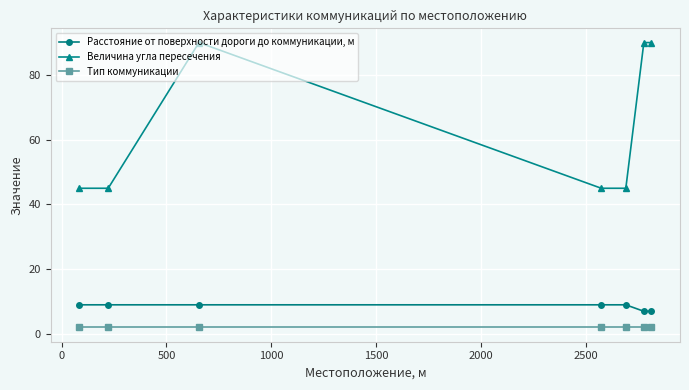

Which series has the largest range (max minus min)?

Величина угла пересечения